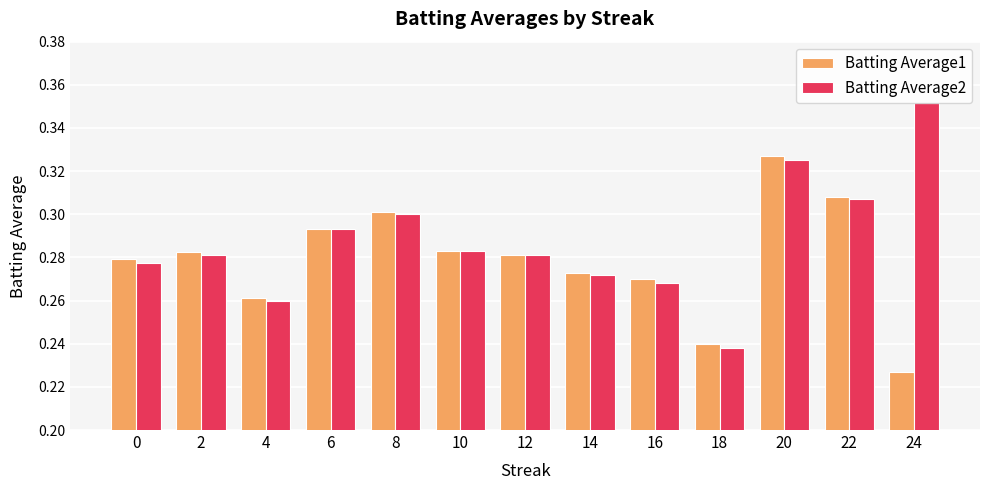

How many data points does each series have?

13